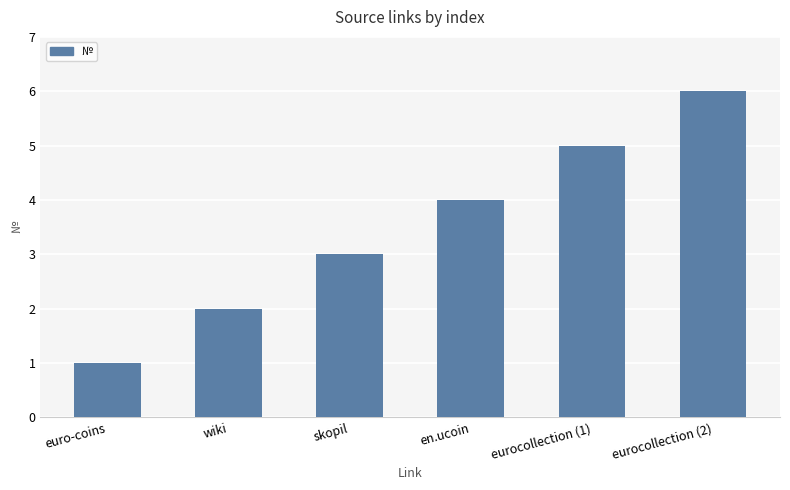

Approximately how many times larger is the value at en.ucoin compared to skopil?

1.3